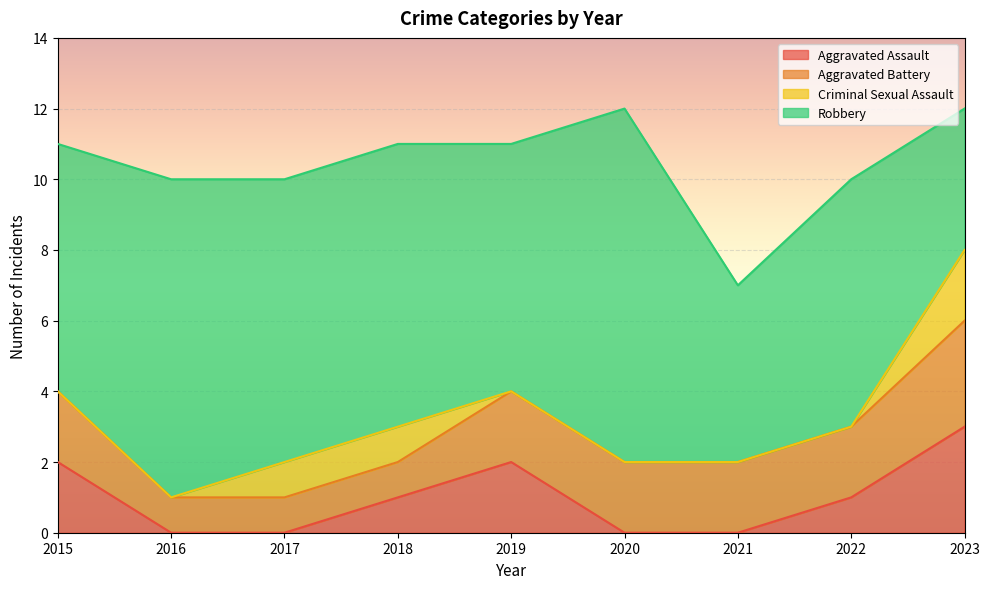

Does the chart display data point markers on the line(s)?

No